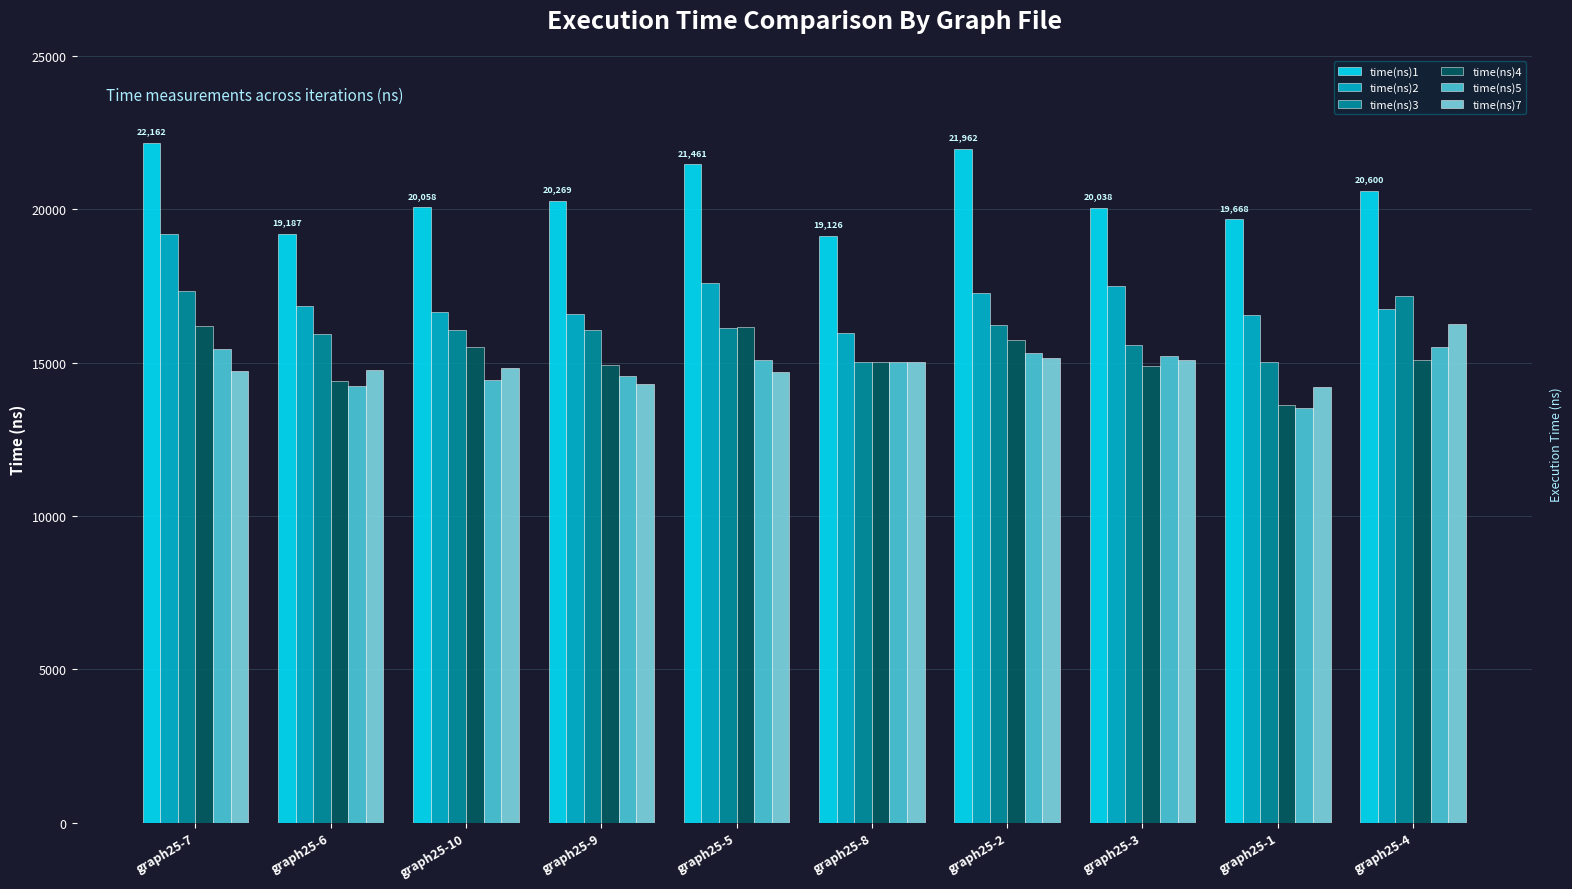

How many groups of bars are there?

10